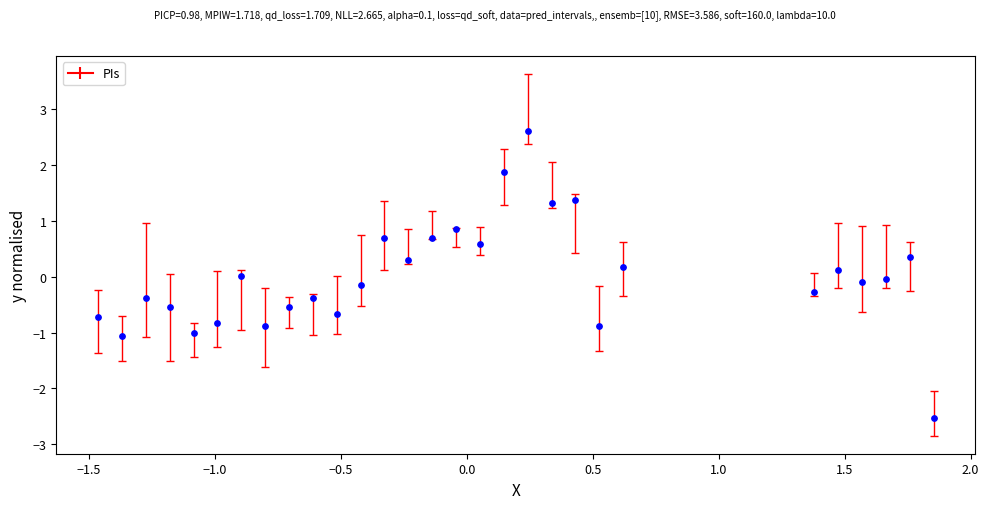

What is the range of Y values (max minus min)?

5.1